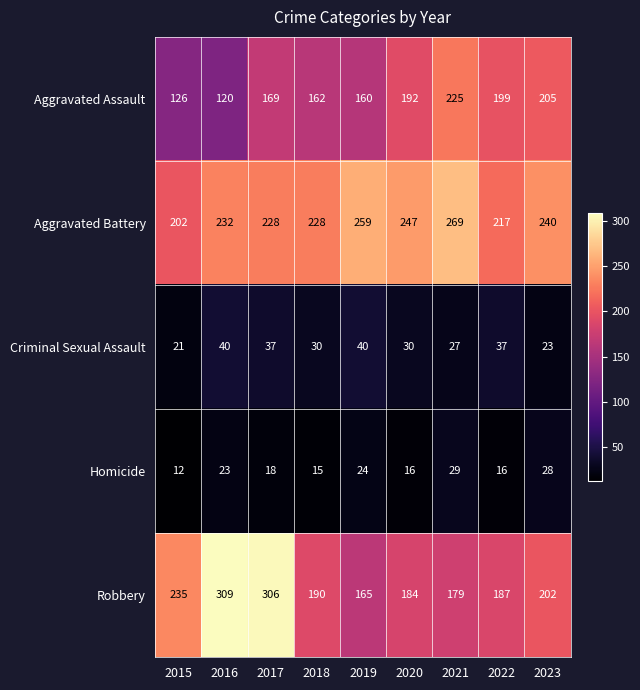

Which series has the largest total across all categories?

Aggravated Battery